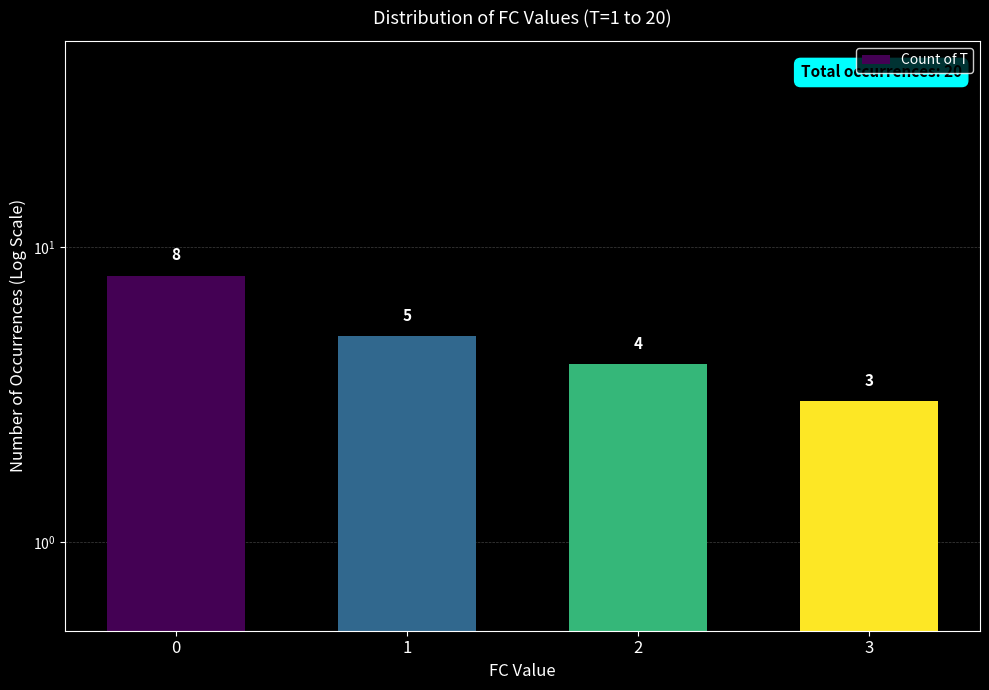

What is the change in value from 2 to 3?

-1